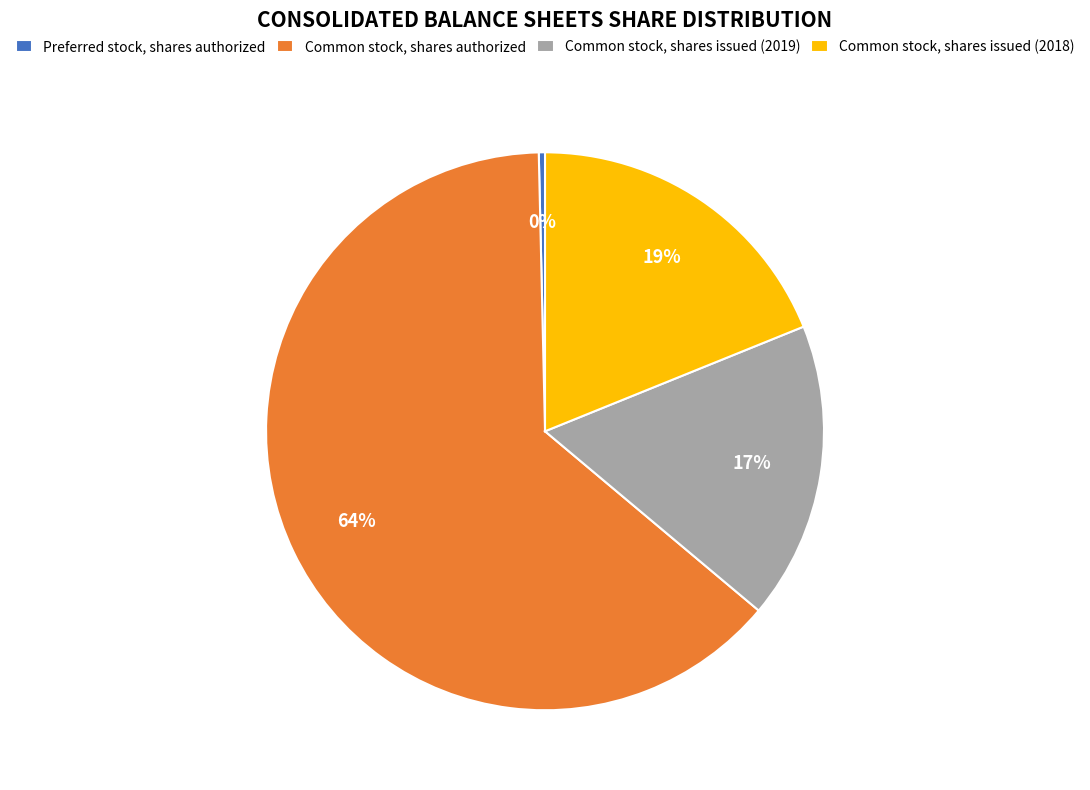

True or false: Common stock, shares authorized accounts for 64% of the total.

True